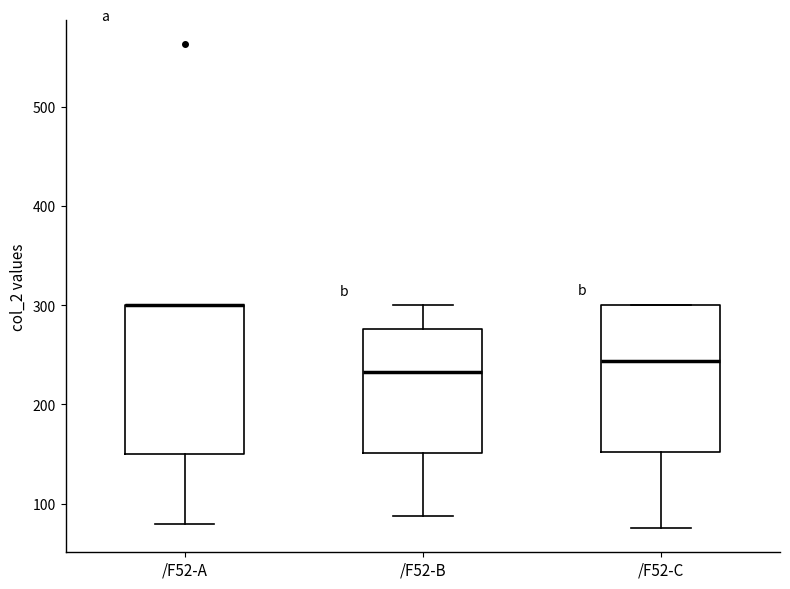

Where does the median line of the box for /F52-B sit on the y-axis? The values are not printed on the chart, so give them approximately, as read against the axis.

230